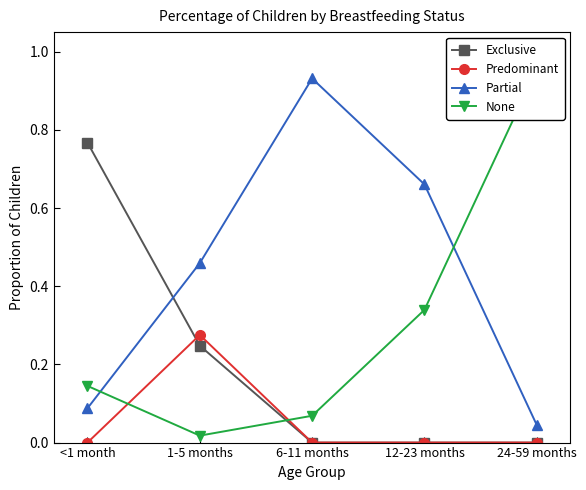

What is the sum of all Partial values?

2.2